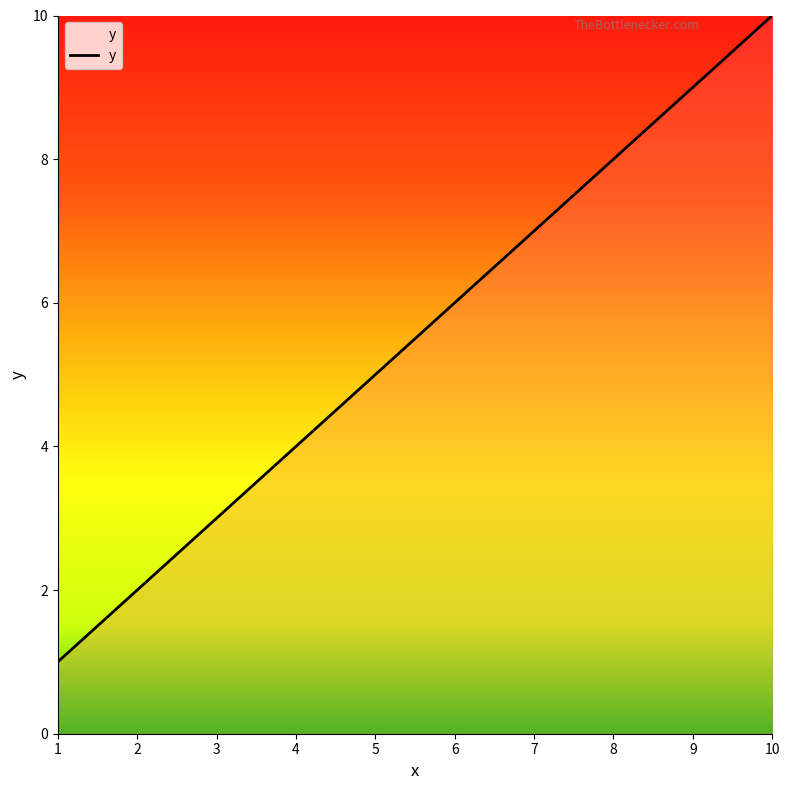

Reading right to left, list all the values displayed in this chart.

10=10	9=9	8=8	7=7	6=6	5=5	4=4	3=3	2=2	1=1